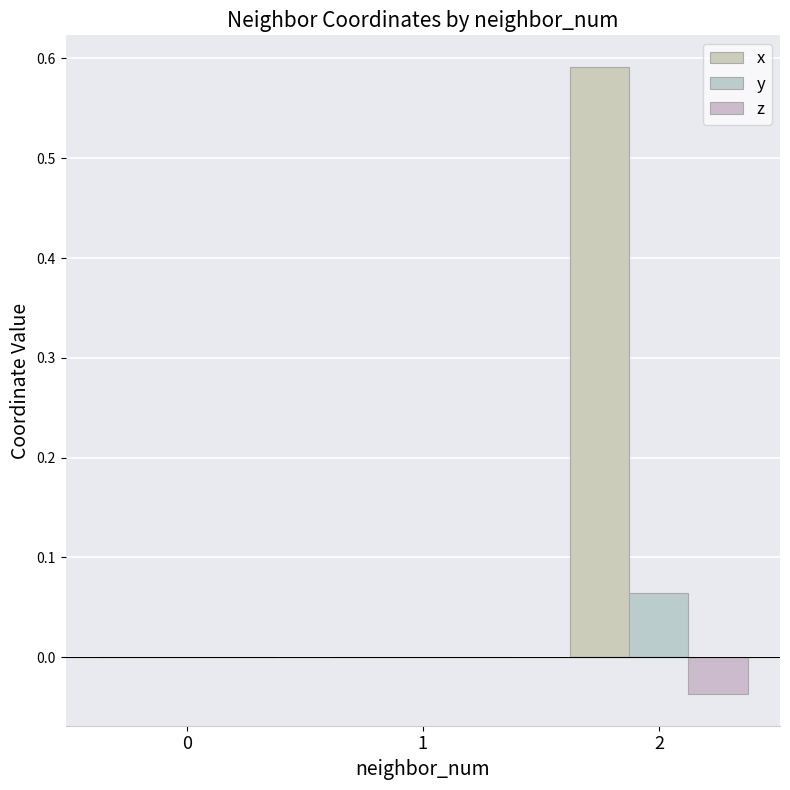

Which series has the largest total across all categories?

x